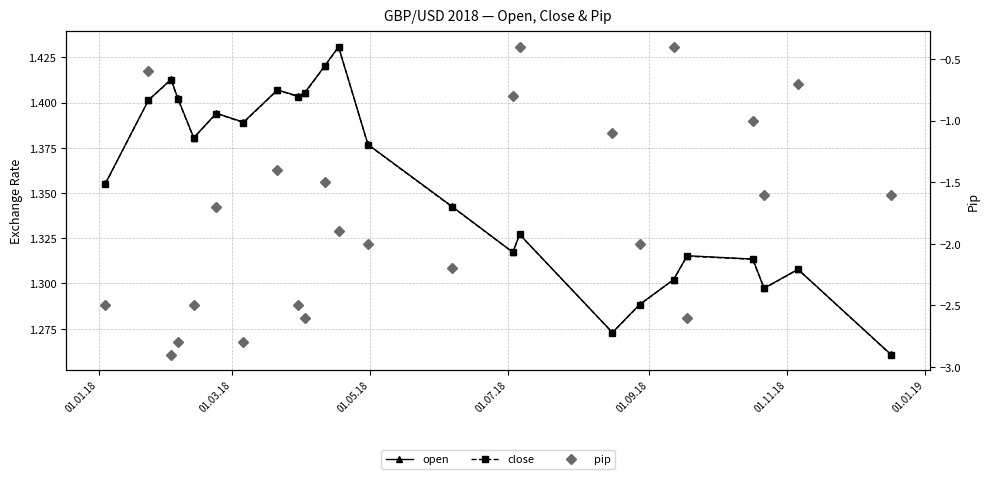

Does the chart have visible grid lines?

Yes